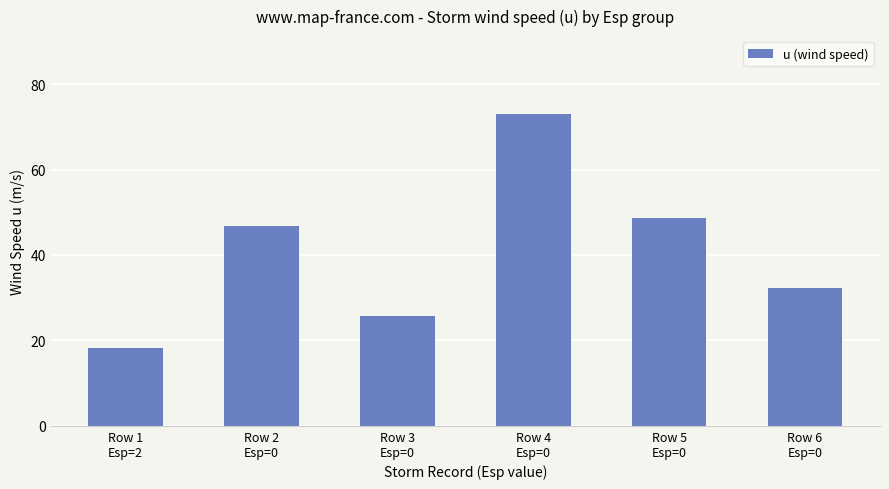

Rank the categories by value from highest to lowest.

Row 4
Esp=0, Row 5
Esp=0, Row 2
Esp=0, Row 6
Esp=0, Row 3
Esp=0, Row 1
Esp=2